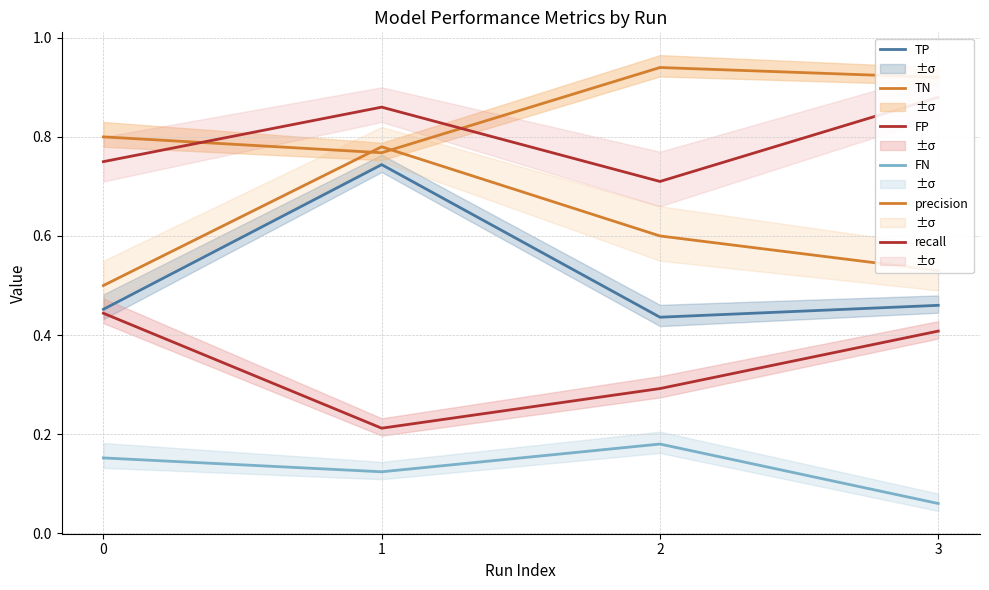

What are all the series names shown in the legend?

TP, TN, FP, FN, precision, recall